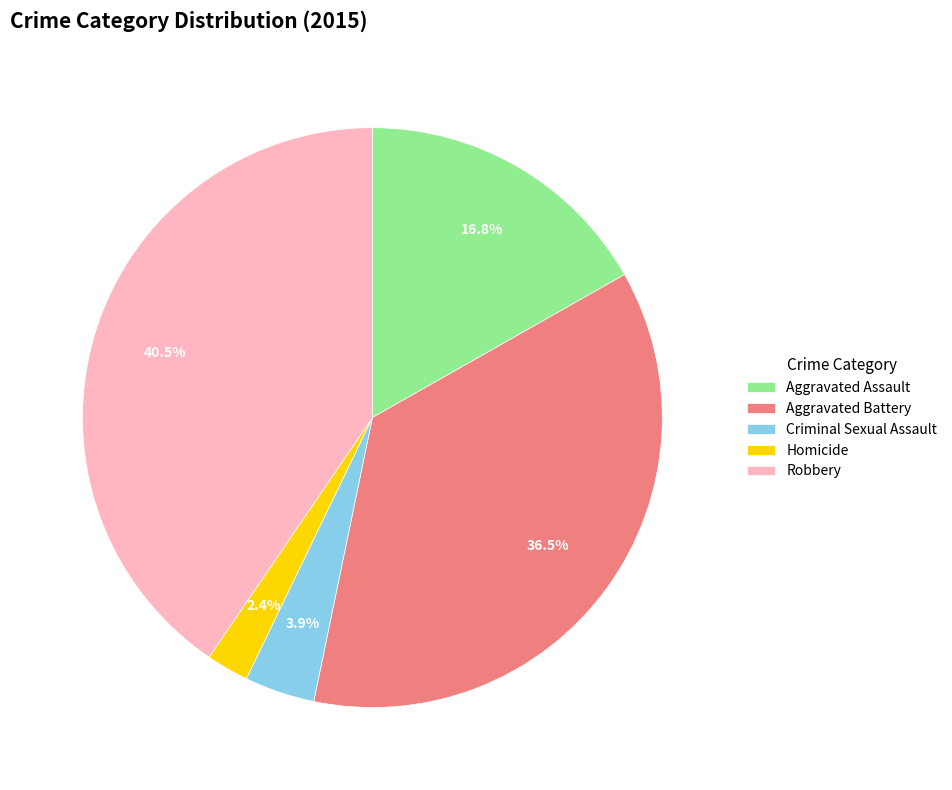

How many slices are in this pie chart?

5